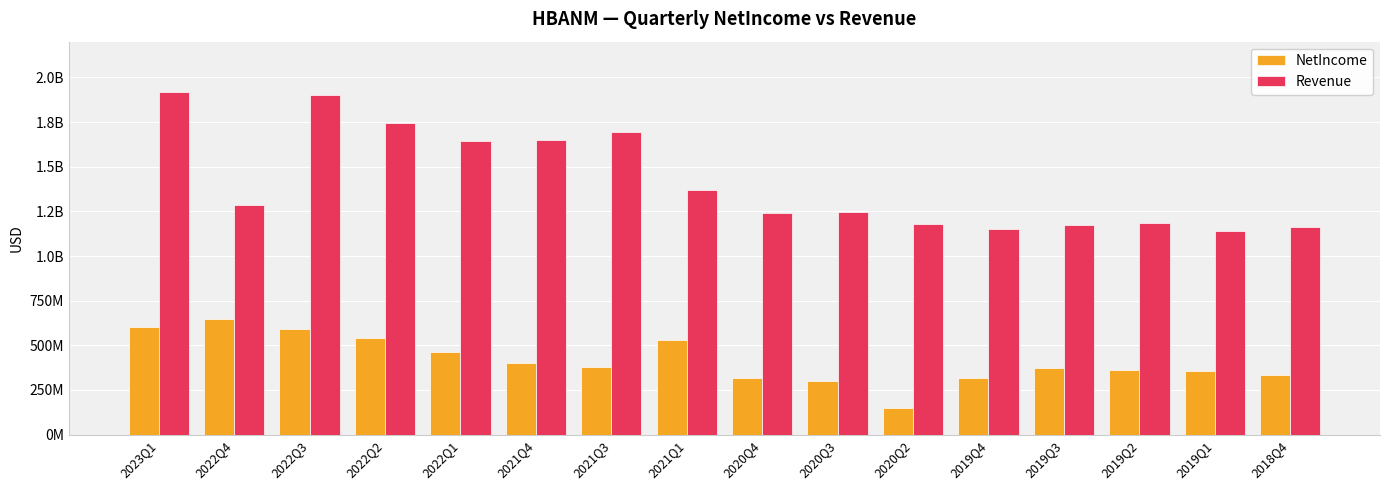

Does the chart contain stacked bars?

No